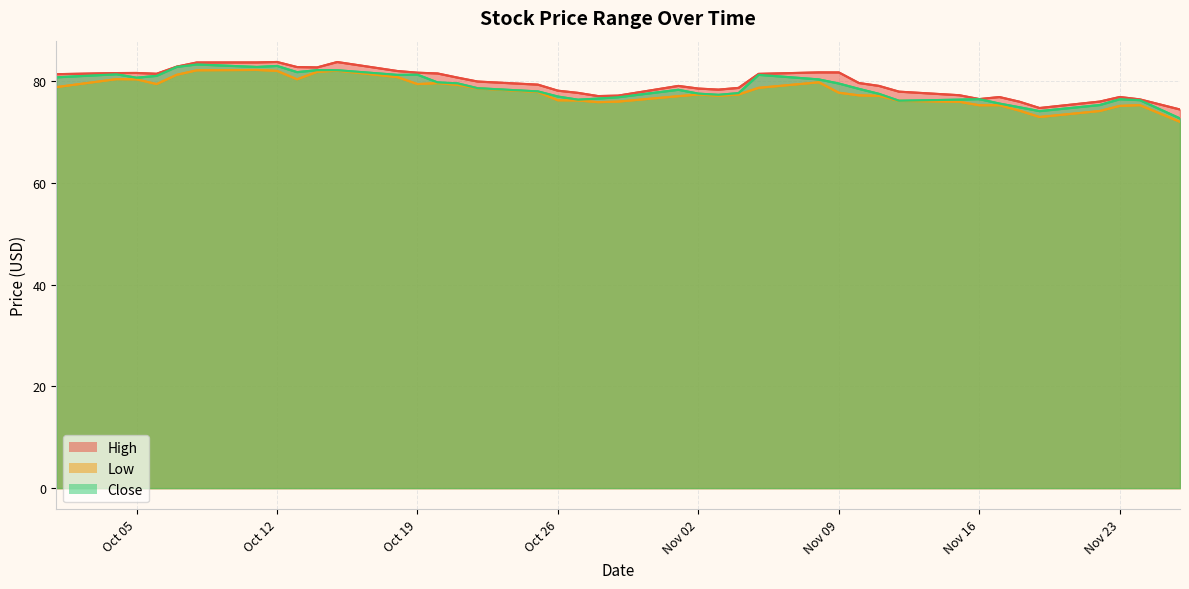

What is the smallest value displayed?

72.1